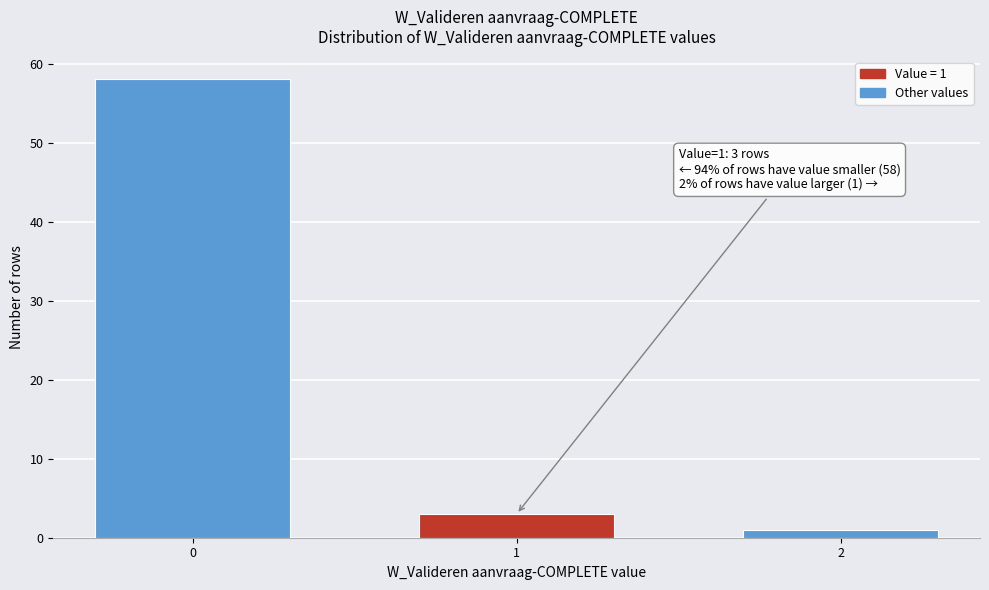

Reading left to right, transcribe all the data shown in this chart.

0=58	1=3	2=1